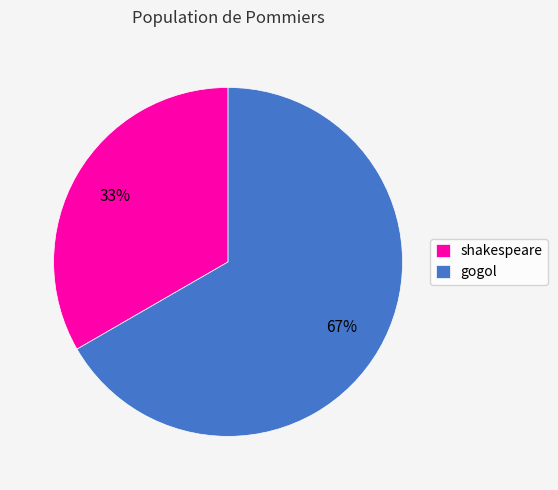

Which category has the biggest portion of the pie?

gogol